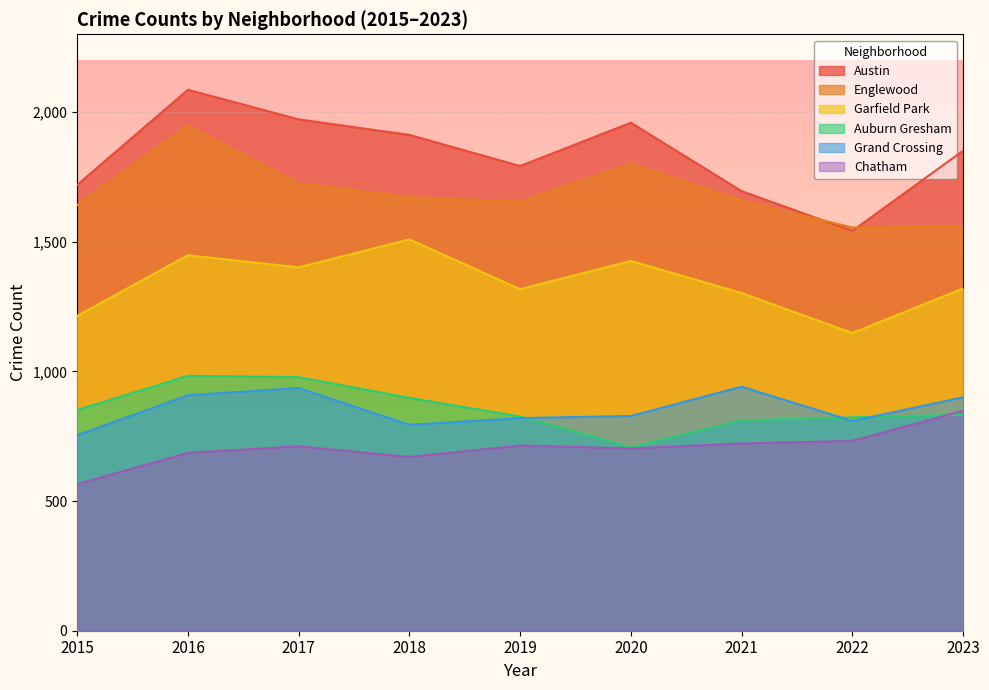

What is the difference between the Grand Crossing values at 2018 and 2017?

142